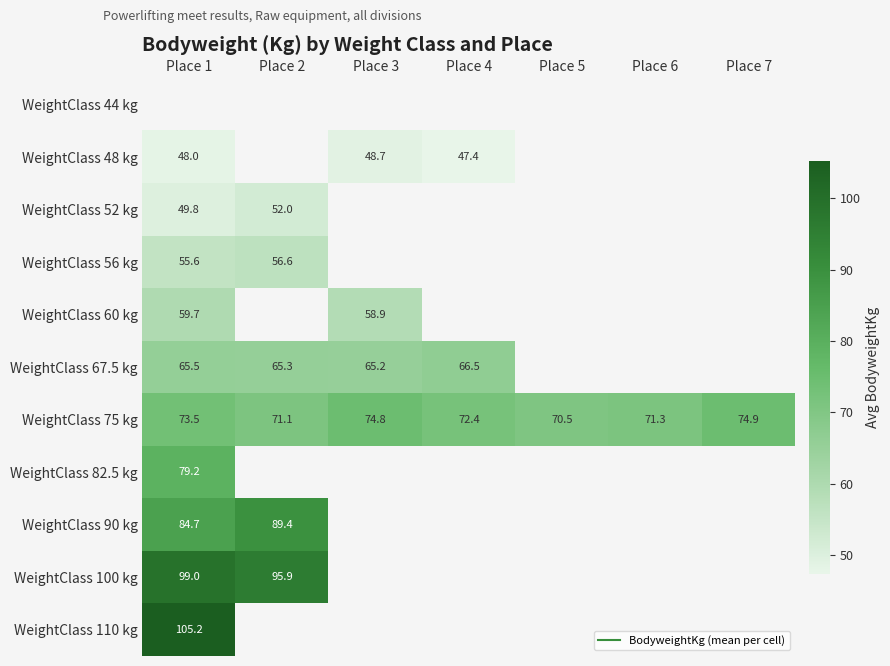

What is the difference between the maximum and minimum values in the WeightClass 67.5 kg series?

1.2